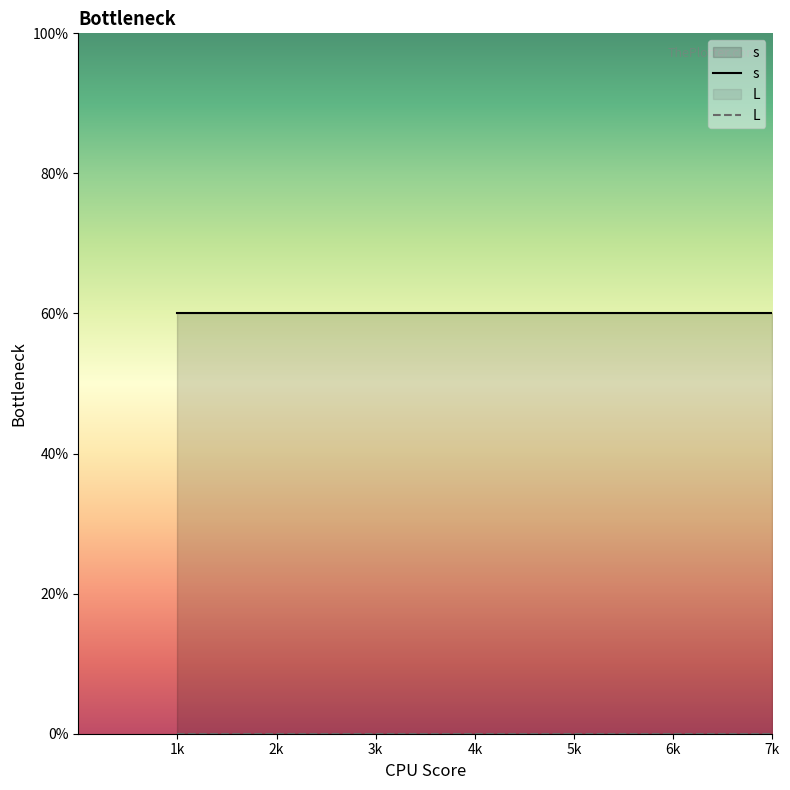

True or false: s and L intersect in this chart.

False